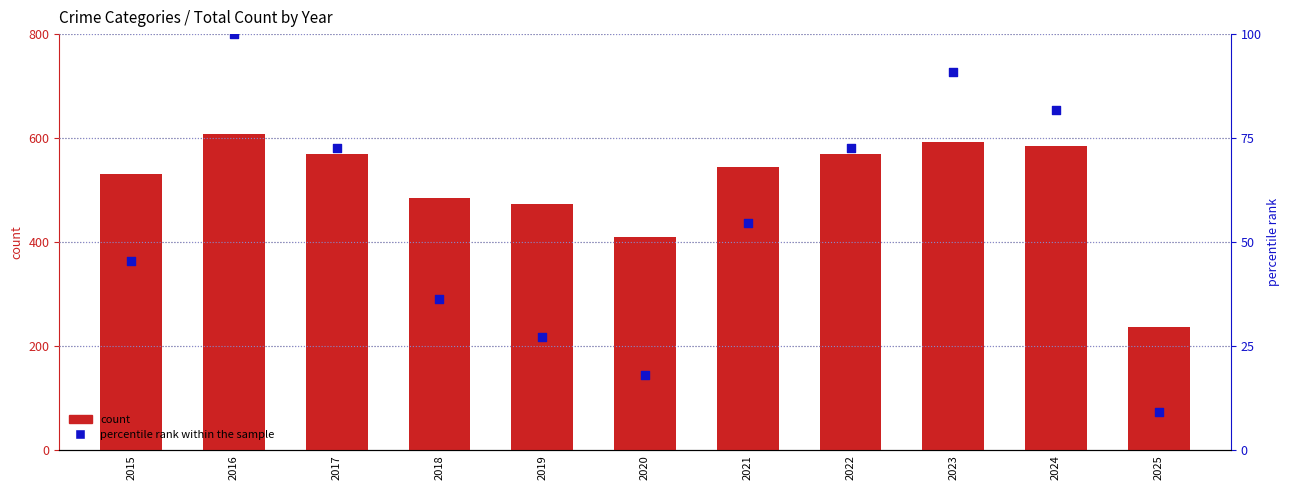

What is the total value across all series at 2019?

501.3